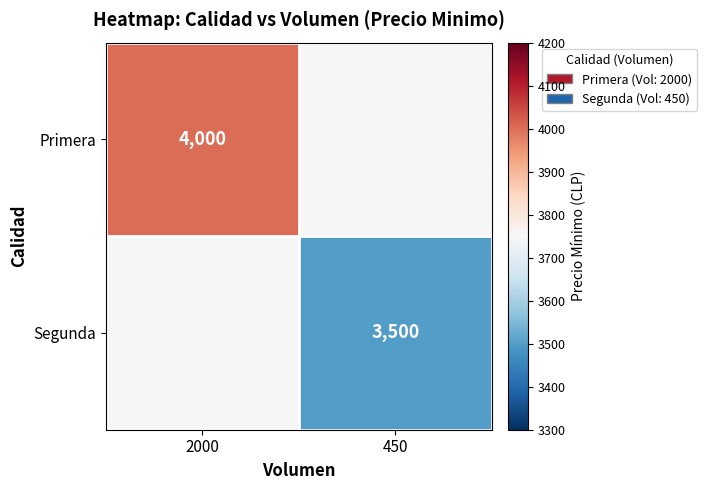

The Segunda series shows 5791 at 450. True or false?

False